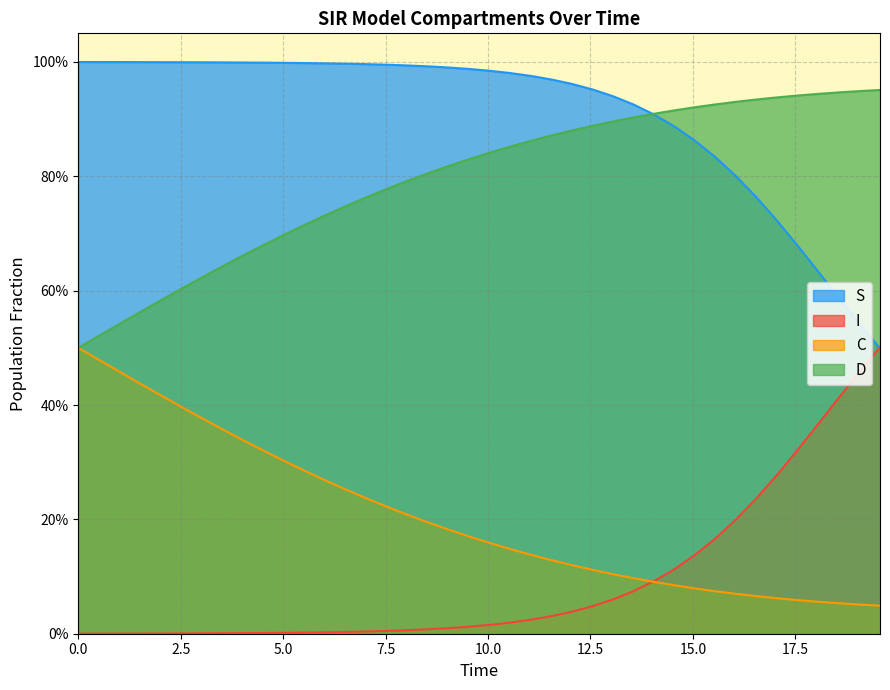

True or false: D has more than 0 points higher than both neighbors.

False